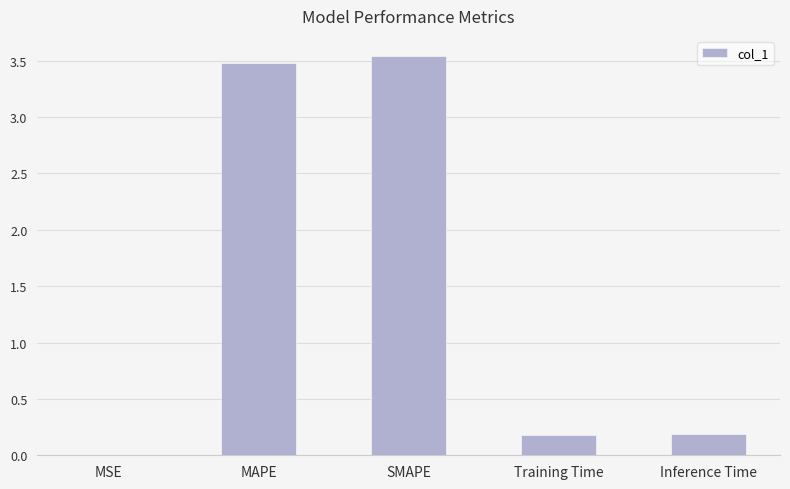

What is the change in value from MAPE to Training Time?

-3.3